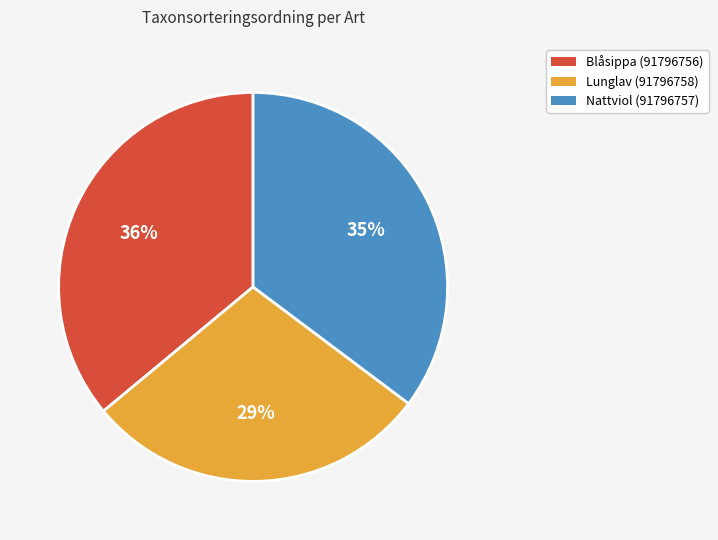

Which slice is the smallest?

Lunglav (91796758)